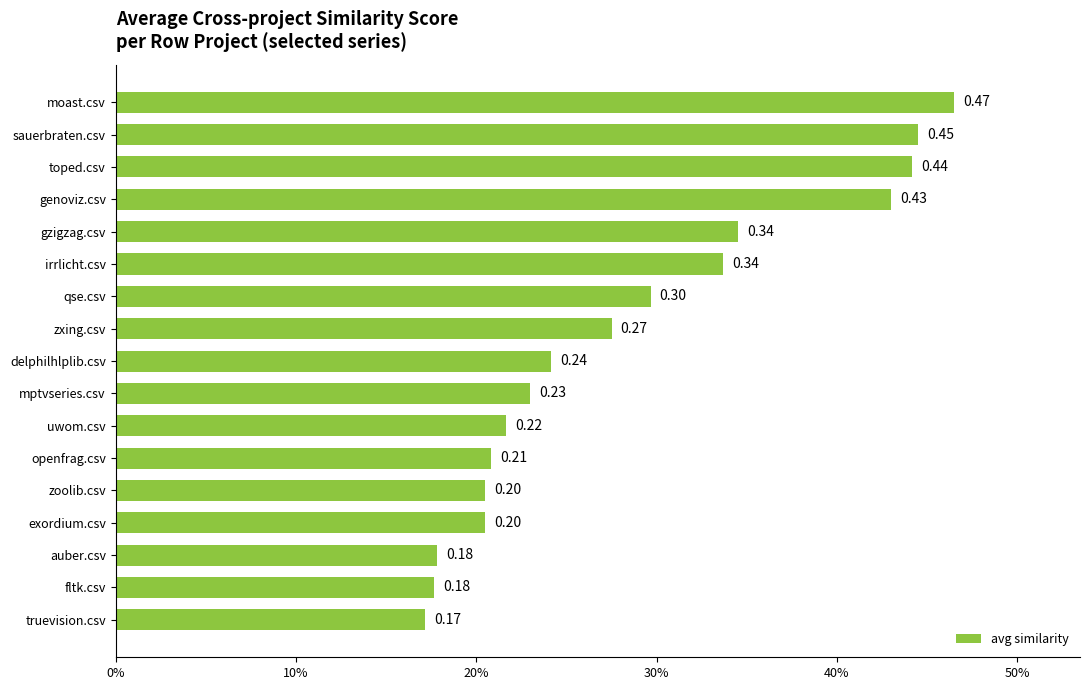

Which category has the highest value across all series?

moast.csv